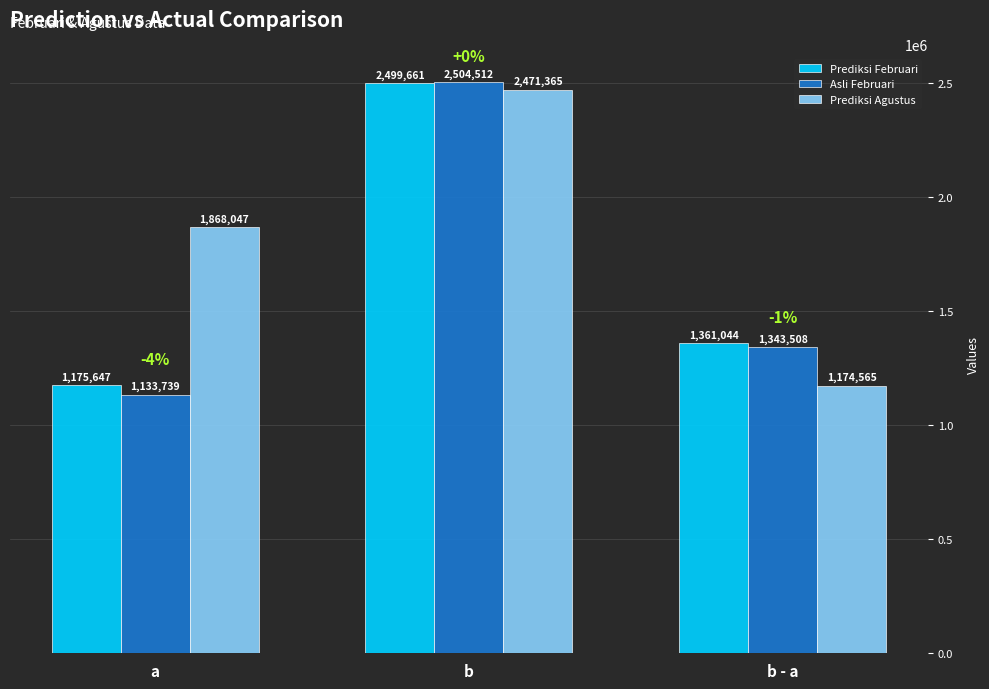

Which series has the widest spread of values?

Asli Februari